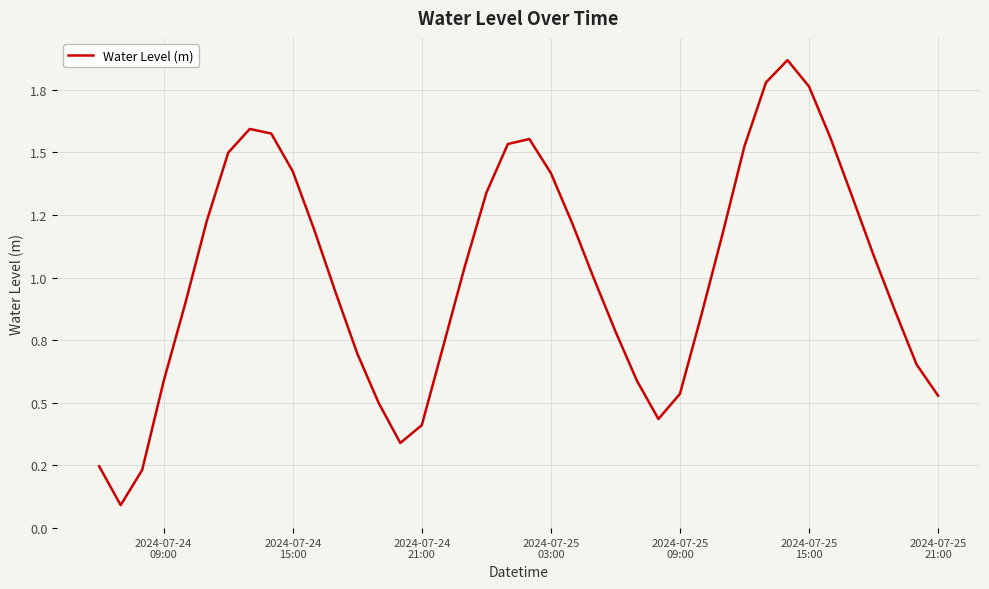

What is the average value?

1.0